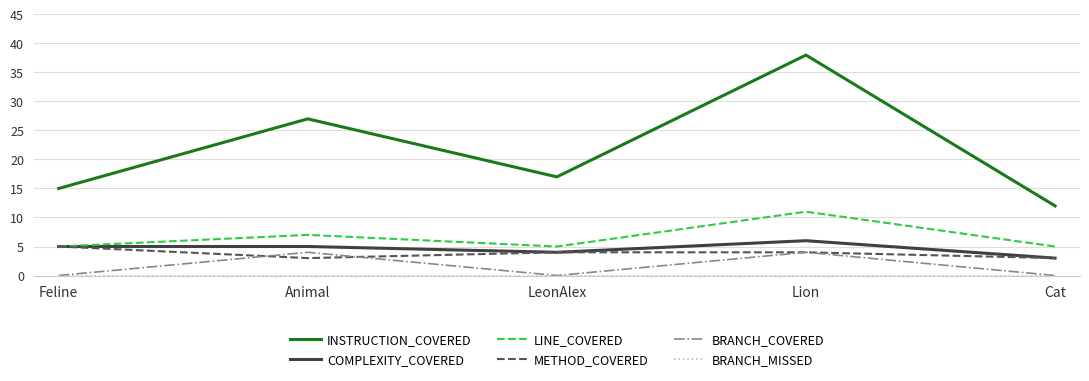

Is this an area chart (filled region under the line)?

No